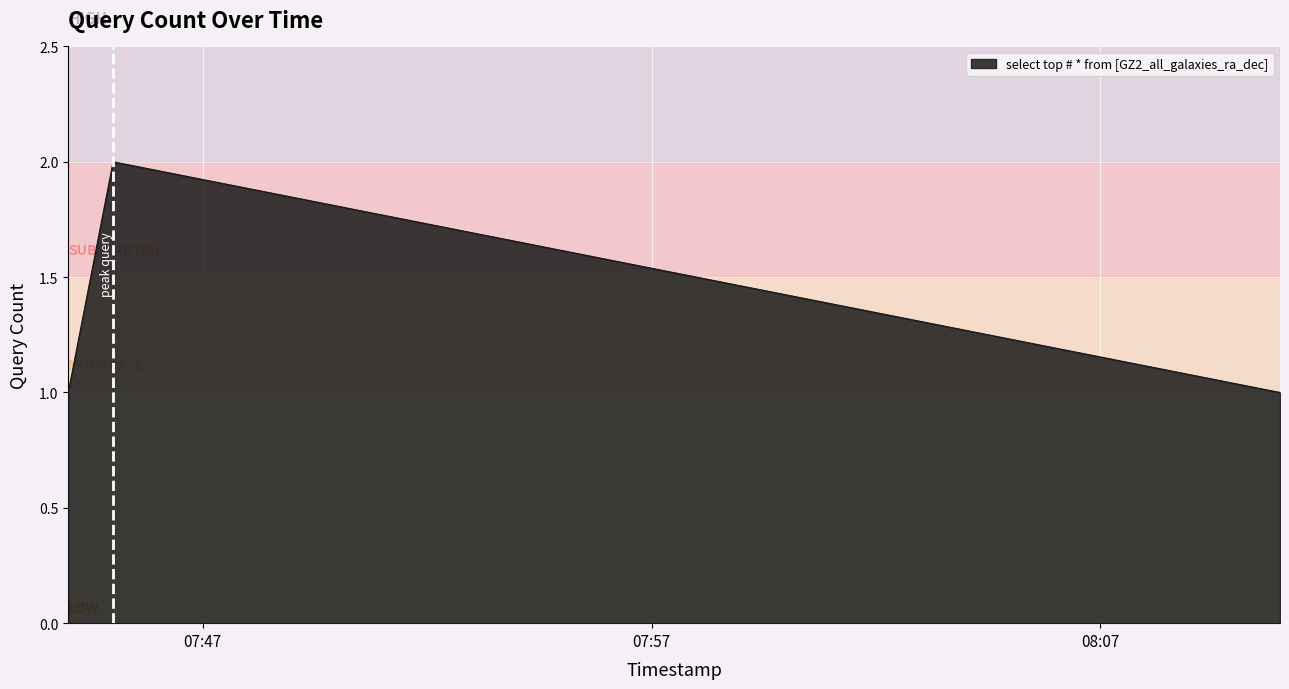

What is the sum of all values?

4